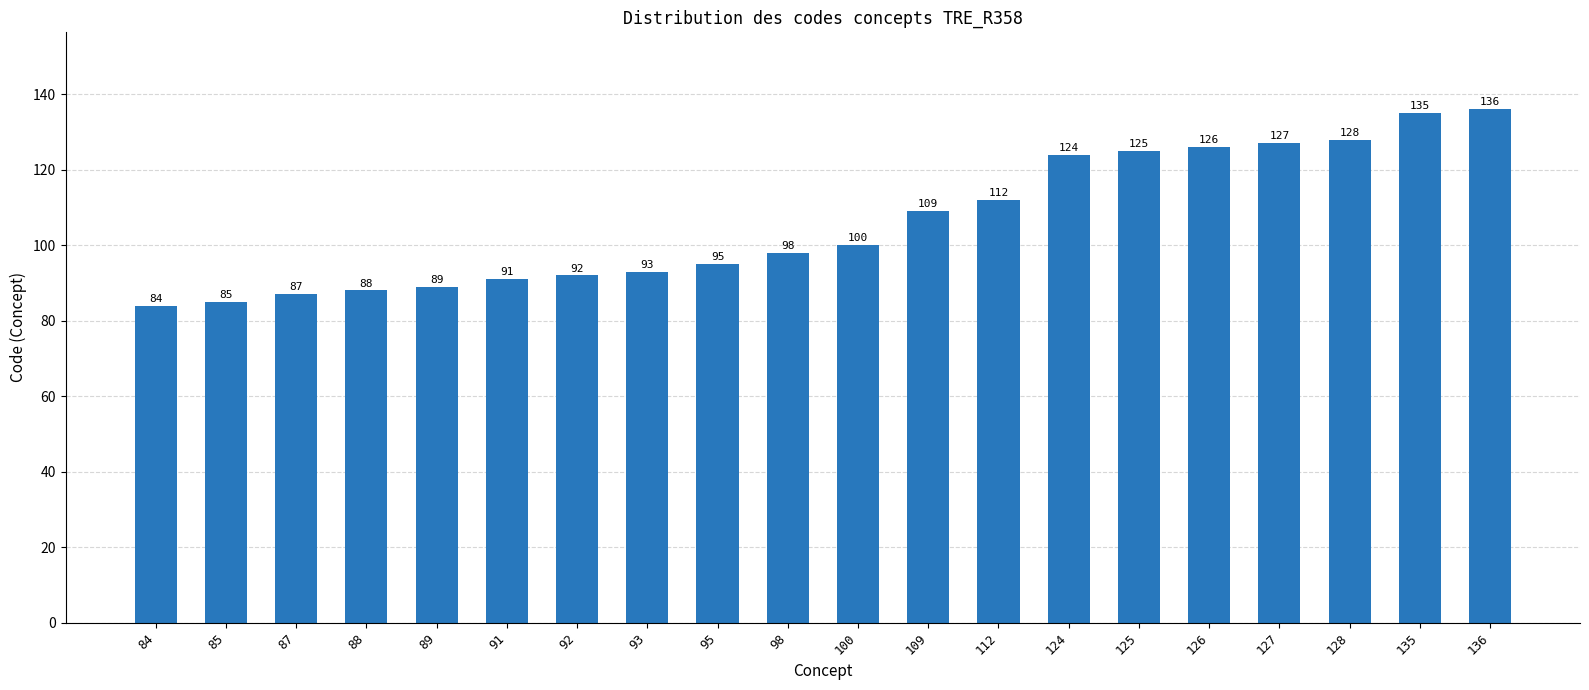

How many bars are there in total?

20